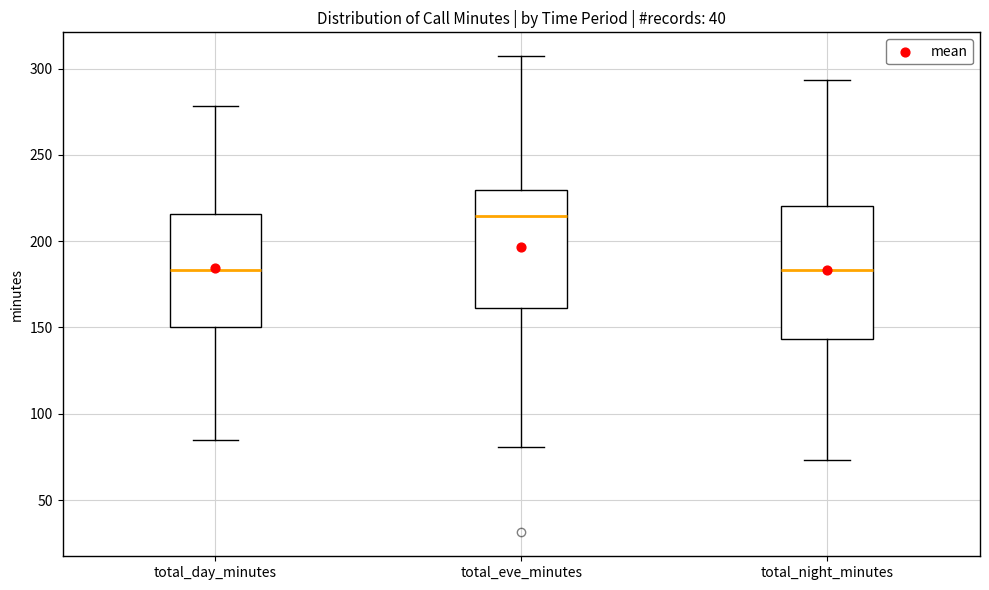

Comparing the boxes themselves (not the whiskers), which one is the tallest?

total_night_minutes